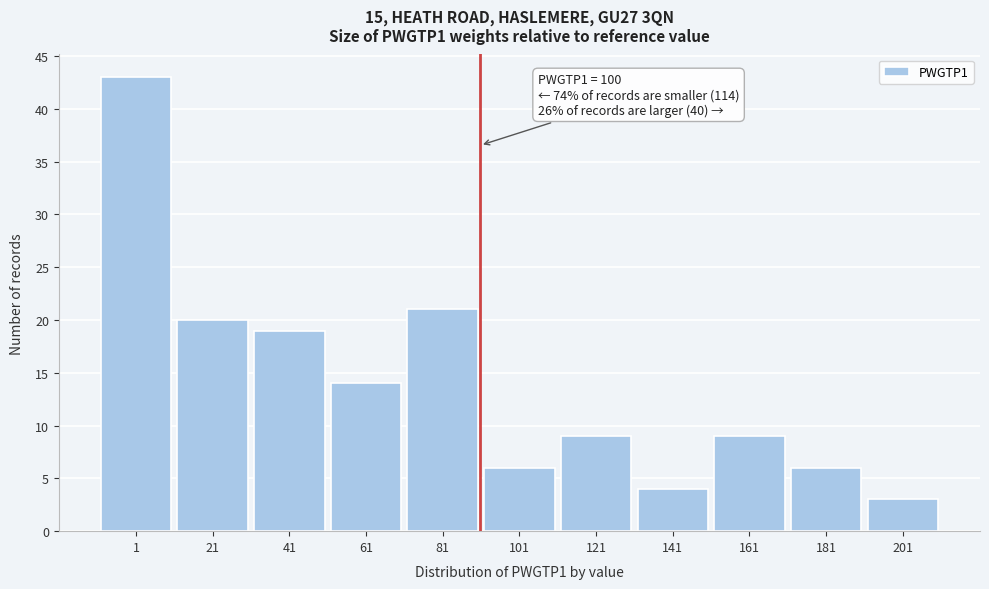

Reading left to right, what are all the values shown in this chart?

43	20	19	14	21	6	9	4	9	6	3